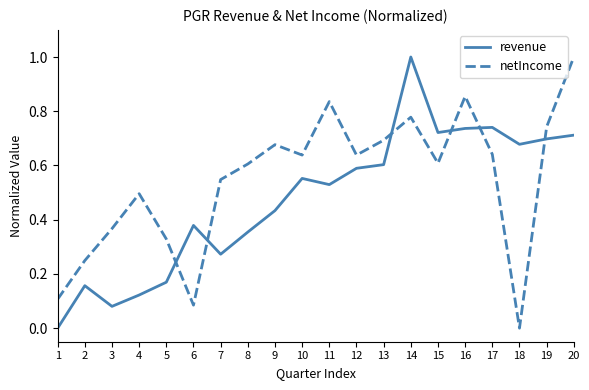

At how many categories does at least one series exceed 0?

20